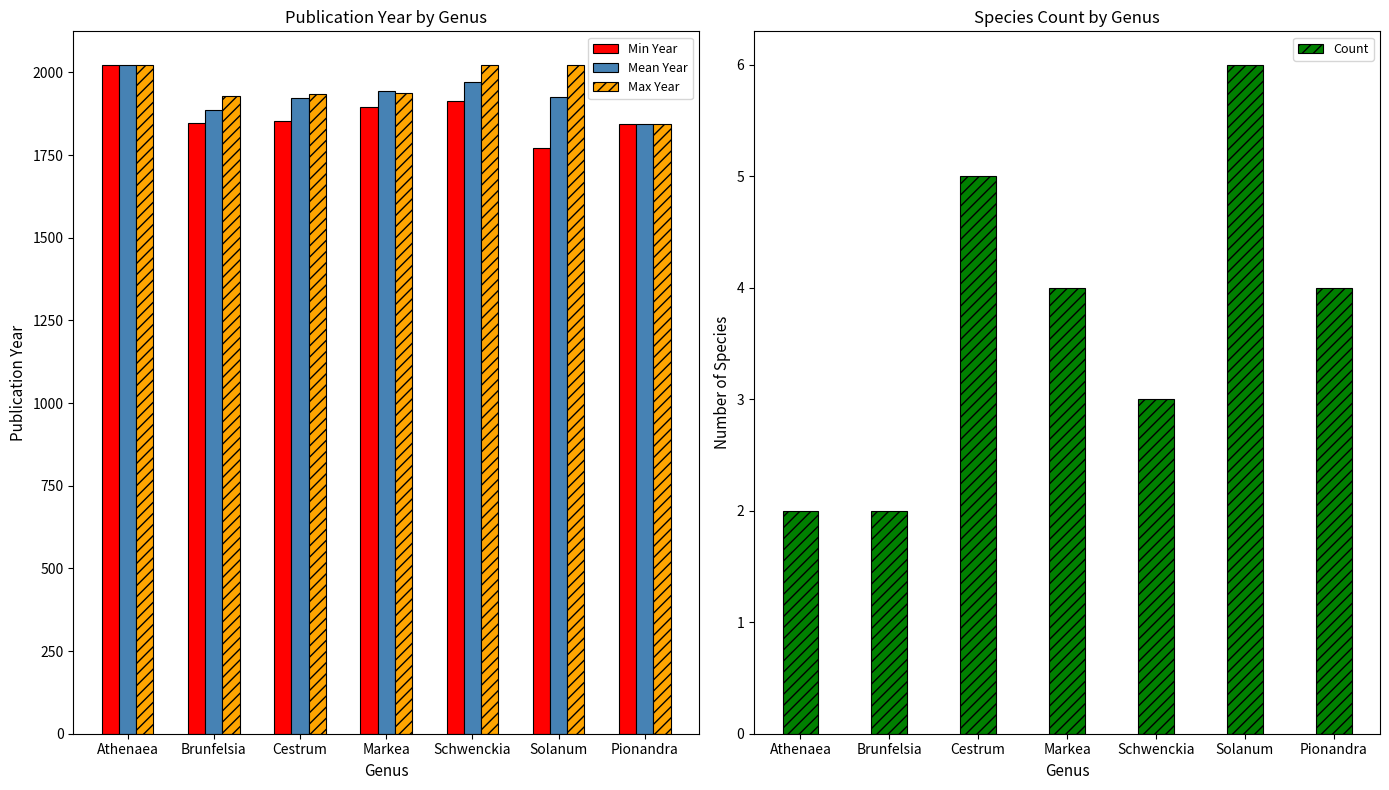

What is the label of the 5th bar from the right?

Cestrum